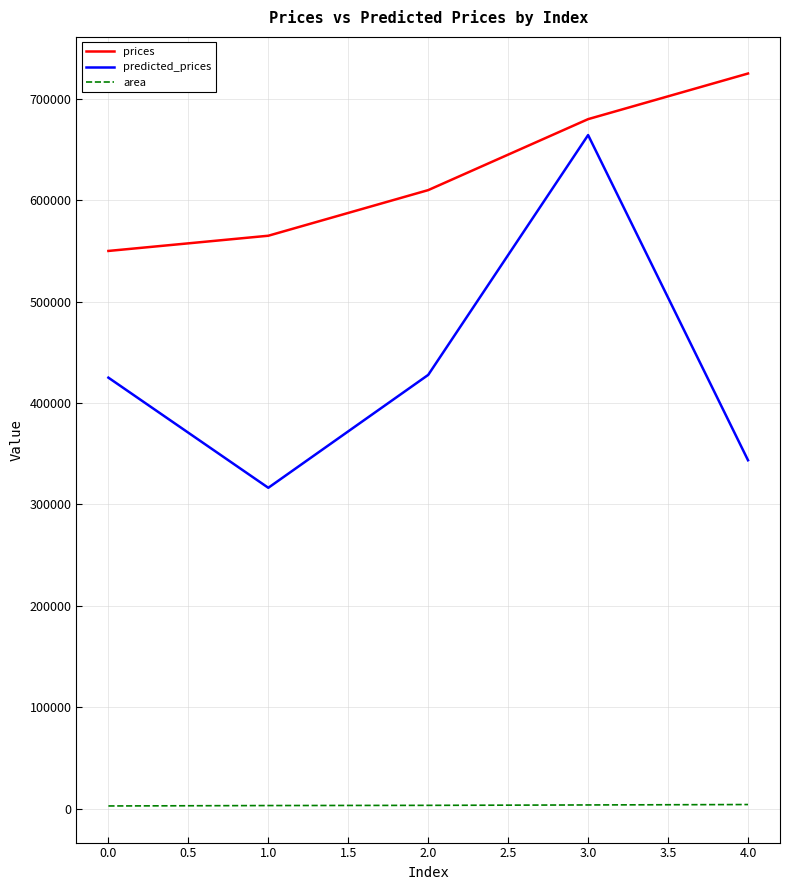

What is the difference between the second highest and second lowest values in the area series?

600.0